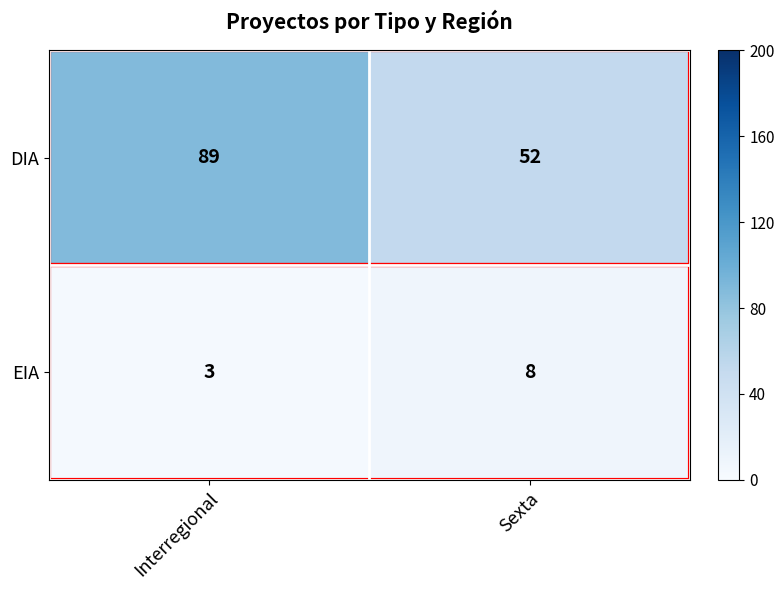

What is the sum of the EIA values at Sexta and Interregional?

11